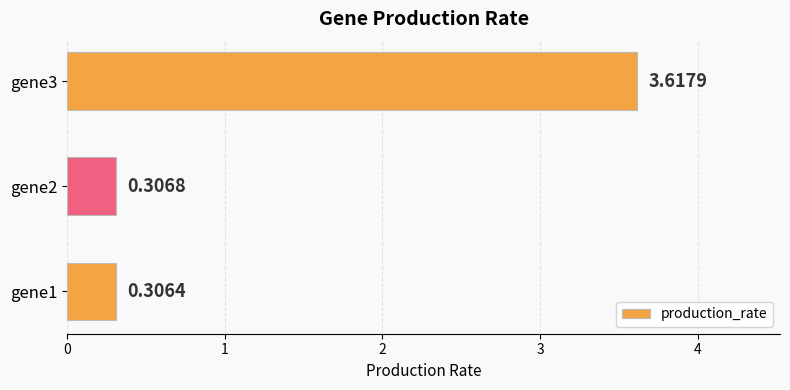

How many categories are shown in the chart?

3